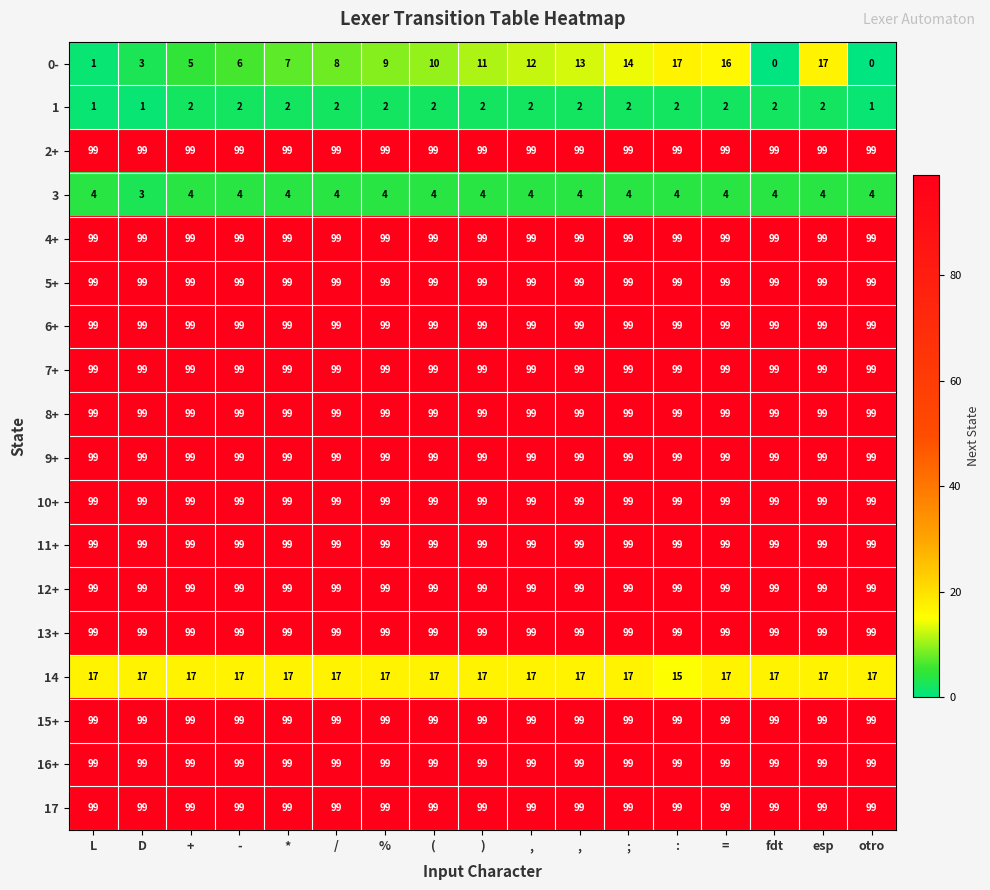

Count the number of categories in the chart.

17